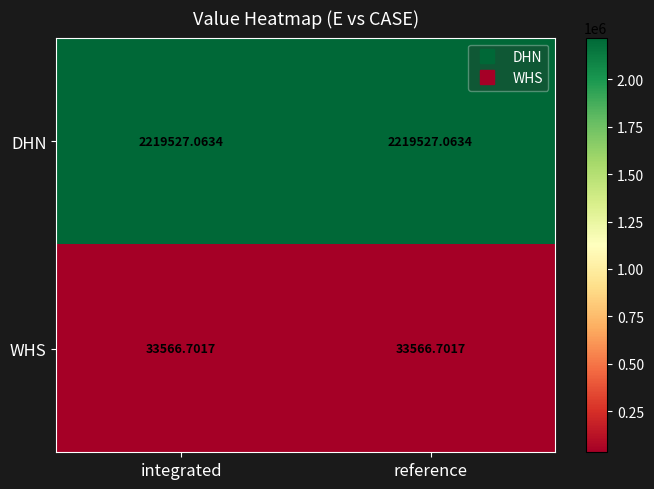

Is the value of WHS at integrated greater than the value of DHN at reference?

No